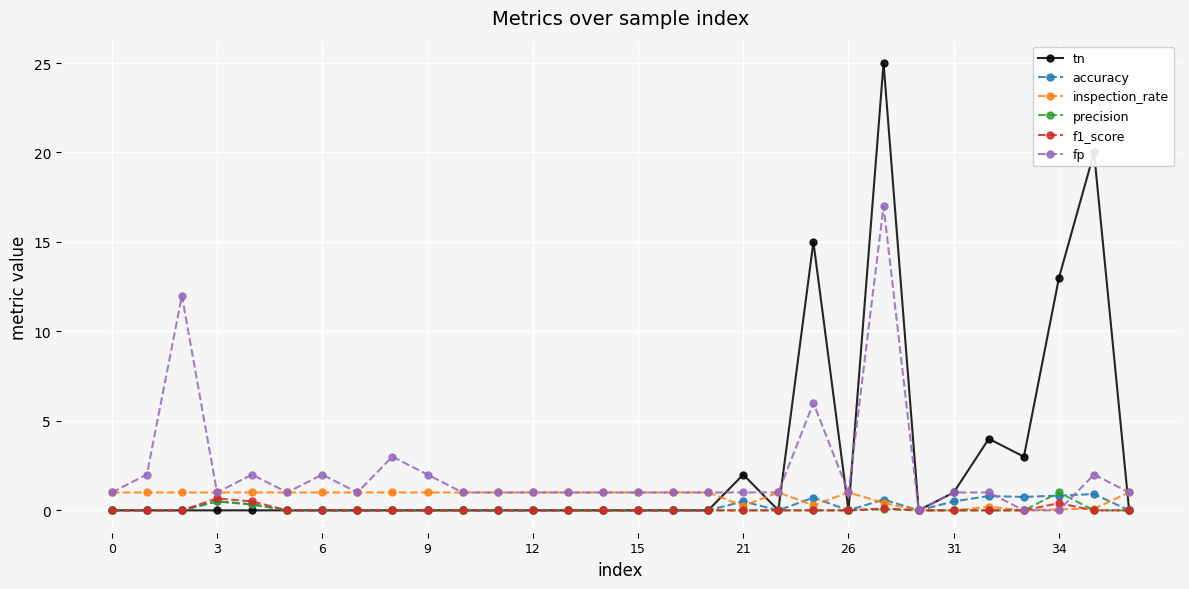

What is the greatest value displayed?

25.0